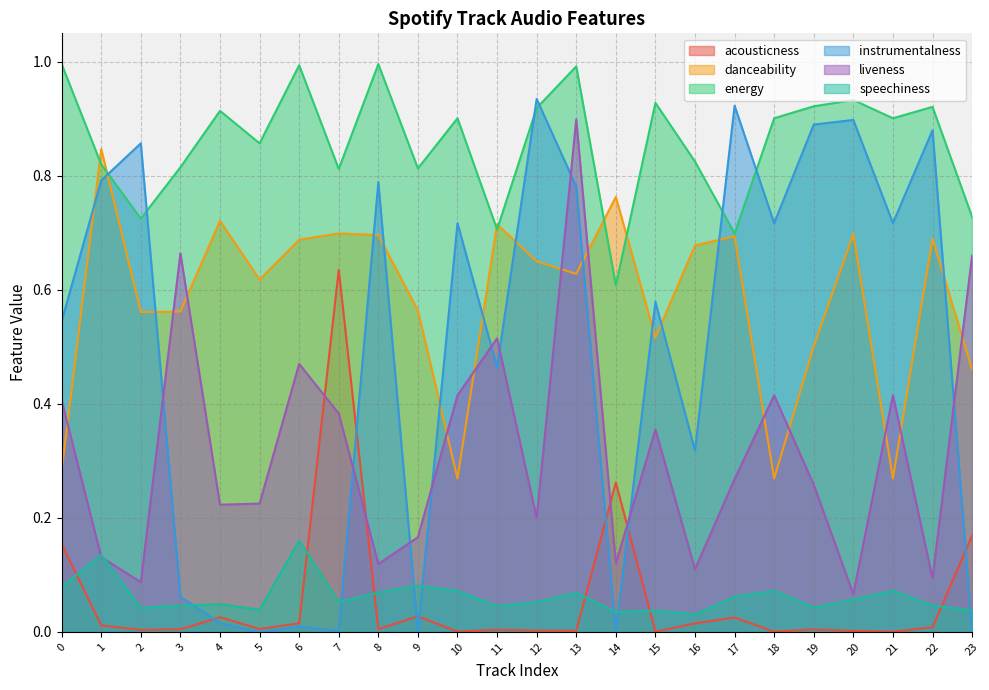

True or false: danceability has more than 0 interior local peaks.

True